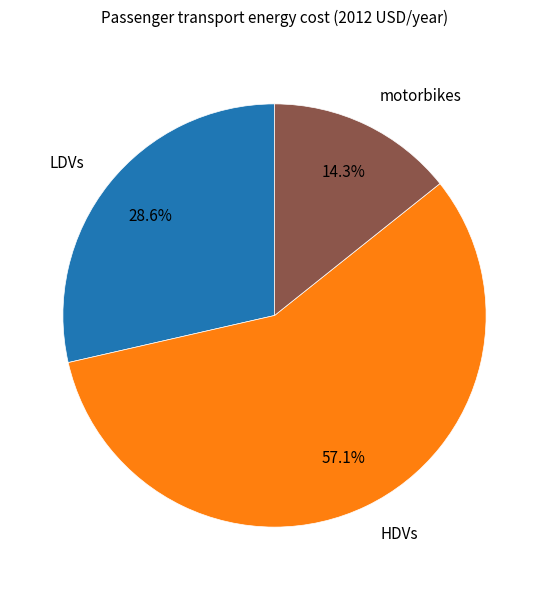

Which has a higher value, motorbikes or HDVs?

HDVs